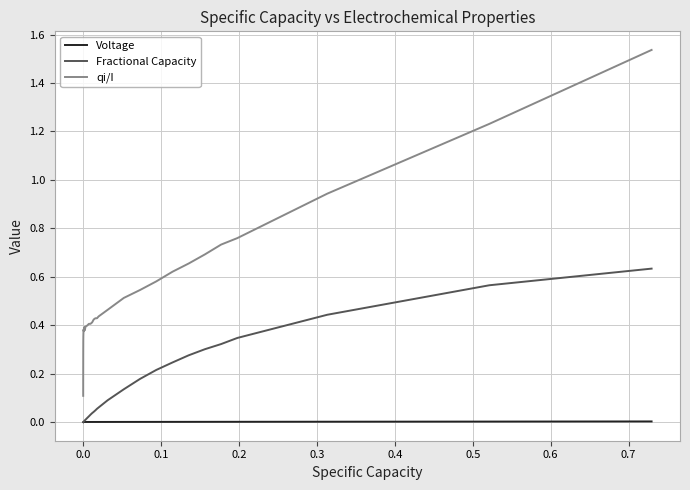

At how many categories does at least one series exceed 0?

40